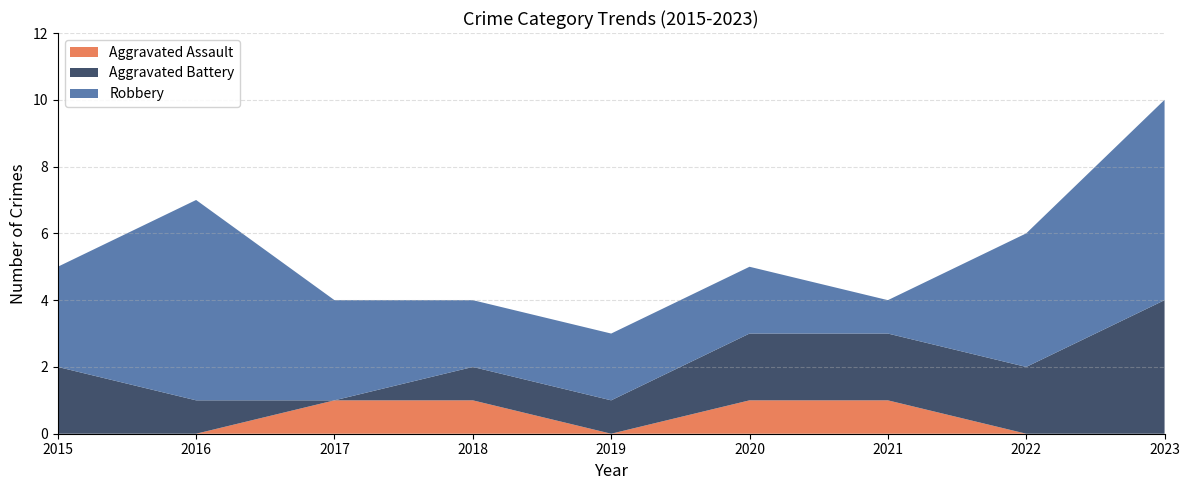

Reading left to right, list all the values displayed in this chart.

Aggravated Assault: 2015=0	2016=0	2017=1	2018=1	2019=0	2020=1	2021=1	2022=0	2023=0
Aggravated Battery: 2015=2	2016=1	2017=0	2018=1	2019=1	2020=2	2021=2	2022=2	2023=4
Robbery: 2015=3	2016=6	2017=3	2018=2	2019=2	2020=2	2021=1	2022=4	2023=6